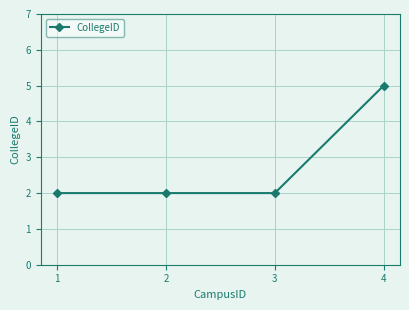

What is the minimum value shown in the chart?

2